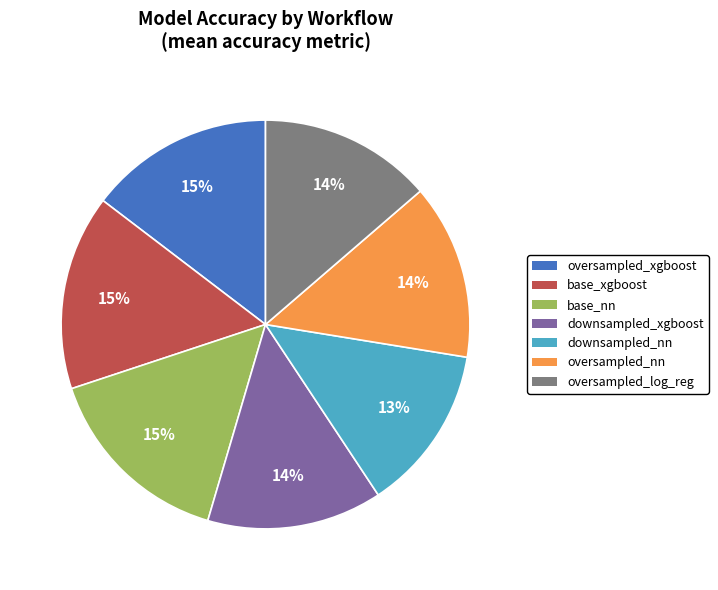

The base_nn slice represents 15% of the pie. True or false?

True